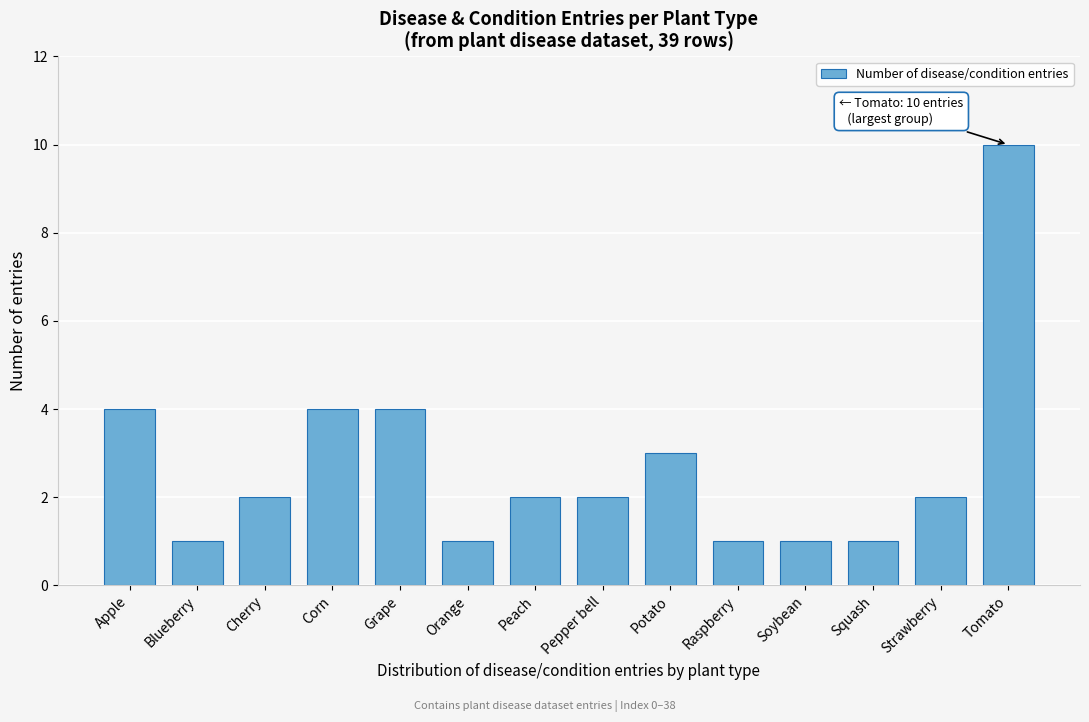

Reading left to right, extract all data points from this chart.

4	1	2	4	4	1	2	2	3	1	1	1	2	10